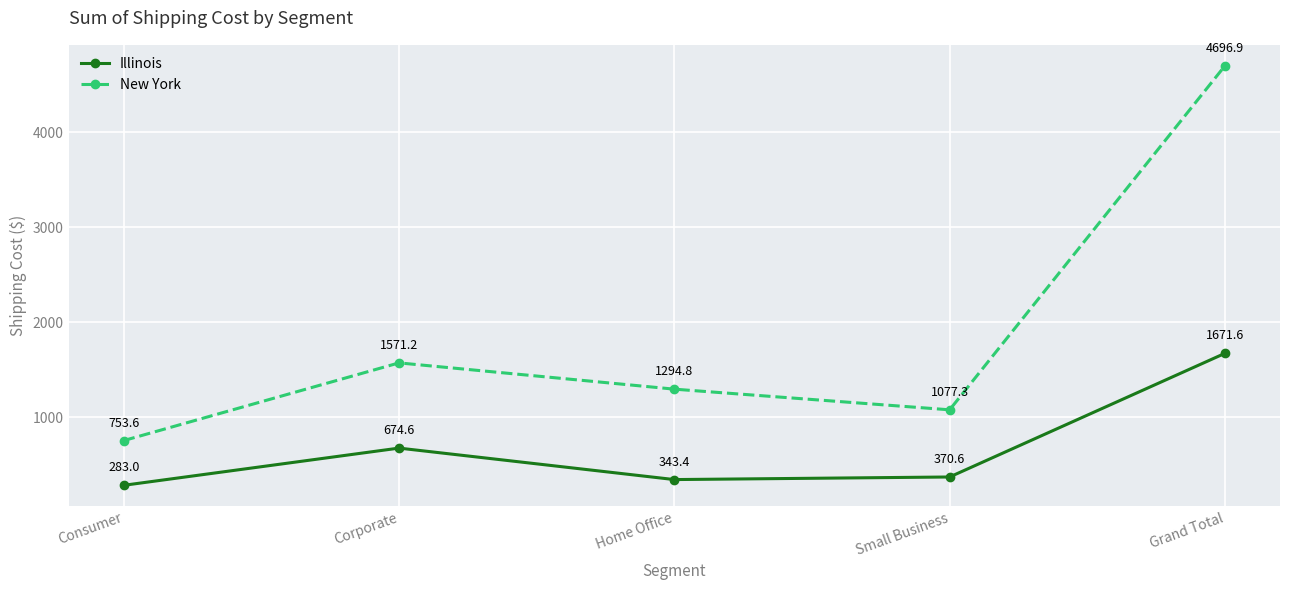

Which category has the lowest value in the Illinois series?

Consumer